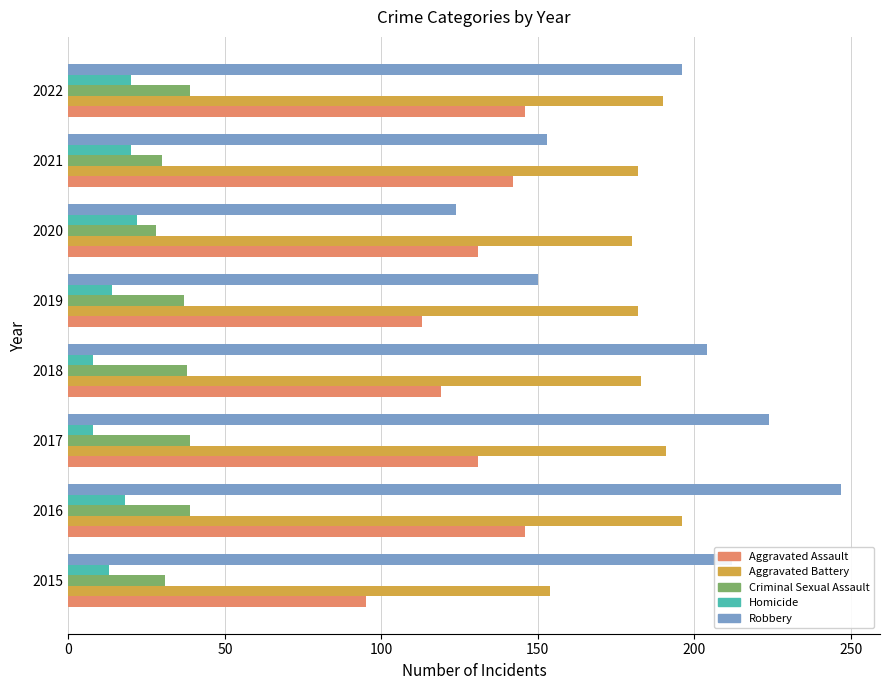

The Aggravated Assault series shows 142 at 2021. True or false?

True